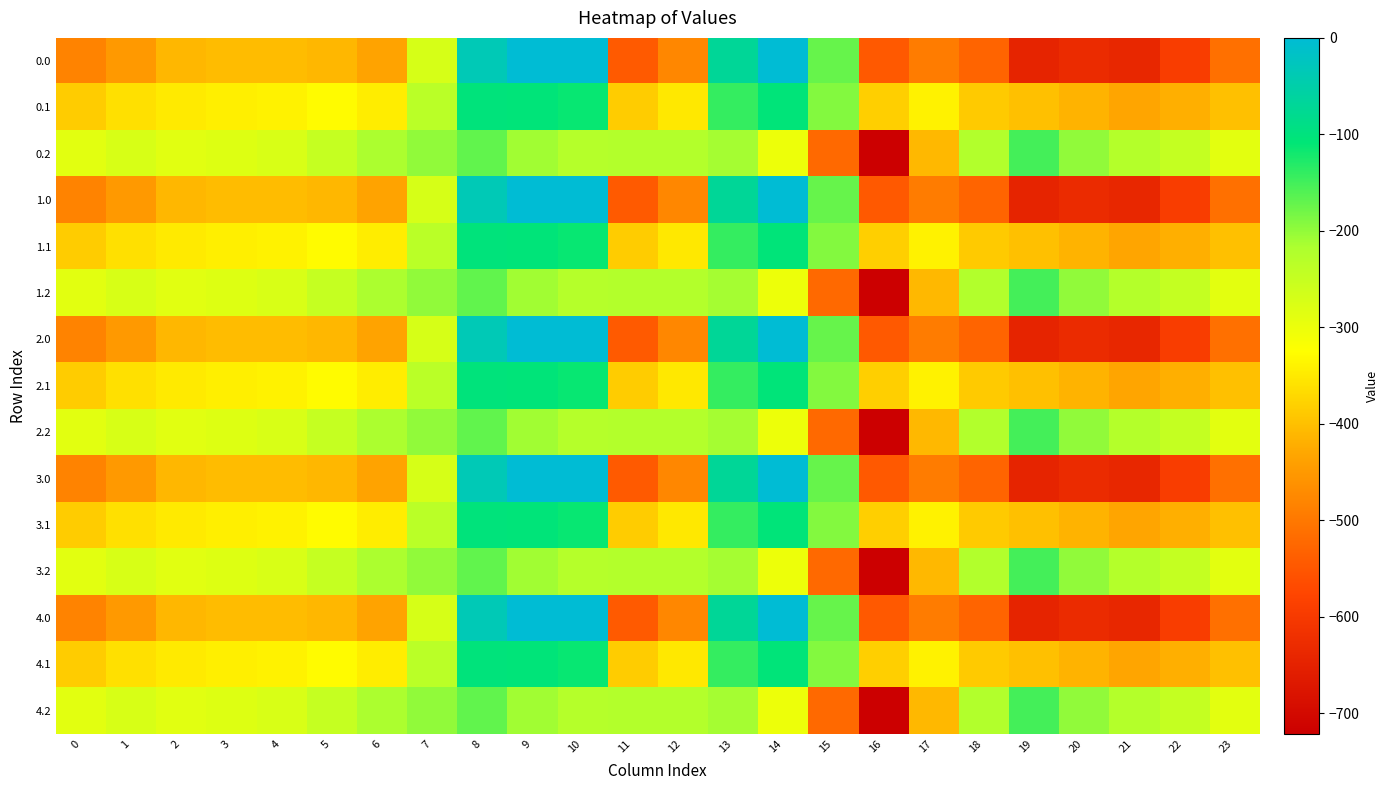

At which category is the sum across all series the highest?

8